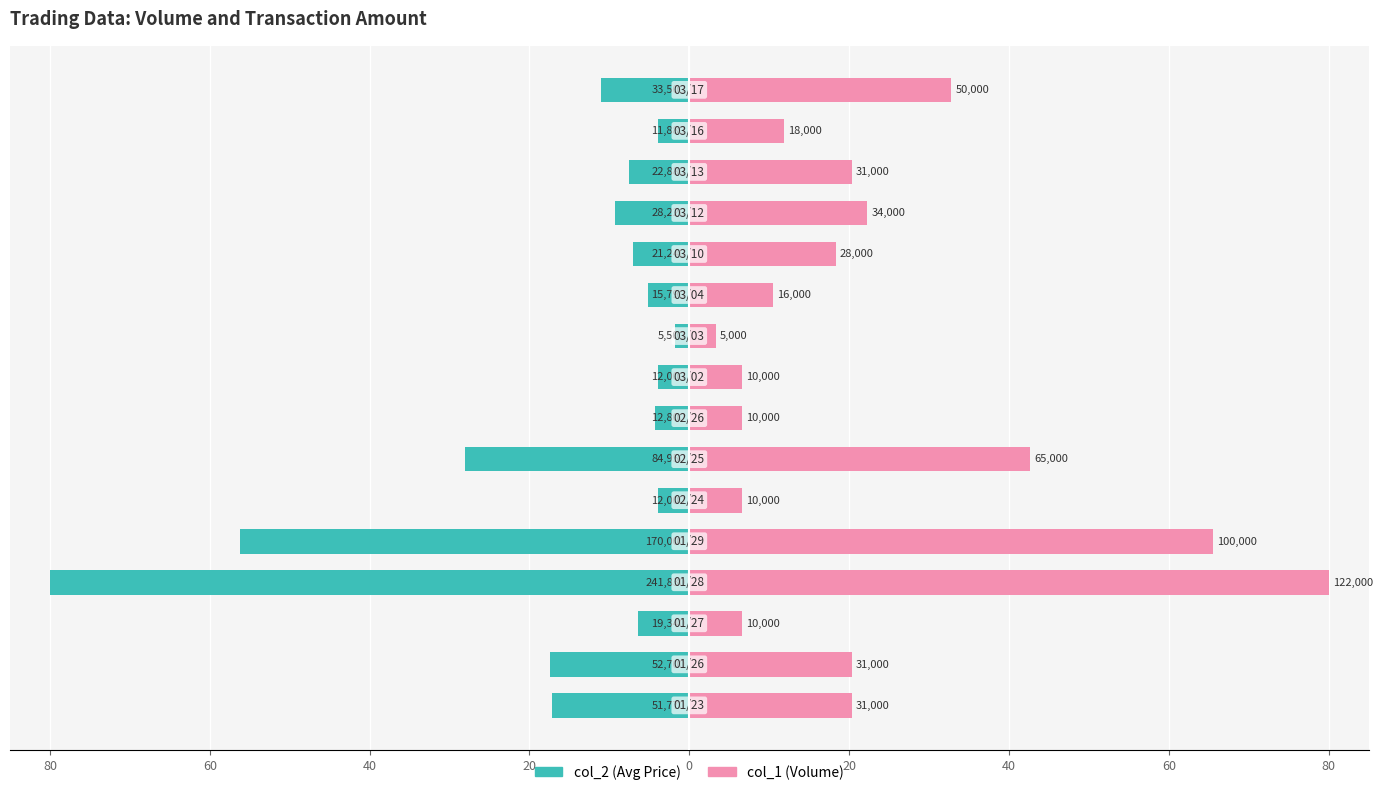

What are all the series names shown in the legend?

col_2 (Avg Price), col_1 (Volume)